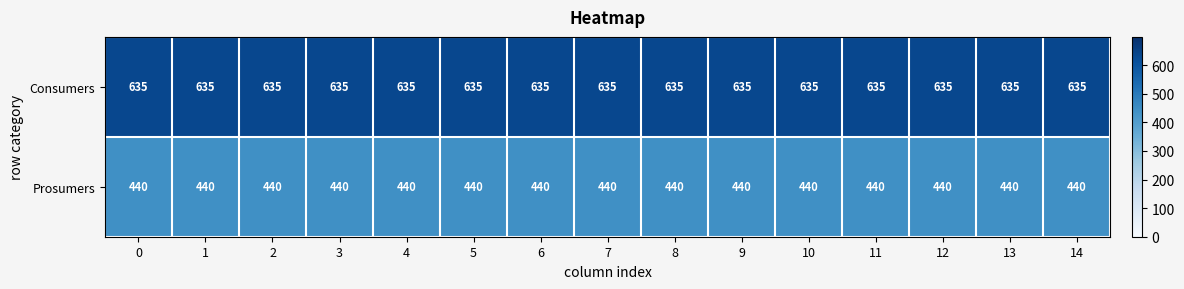

What is the approximate value of Prosumers at 9?

440